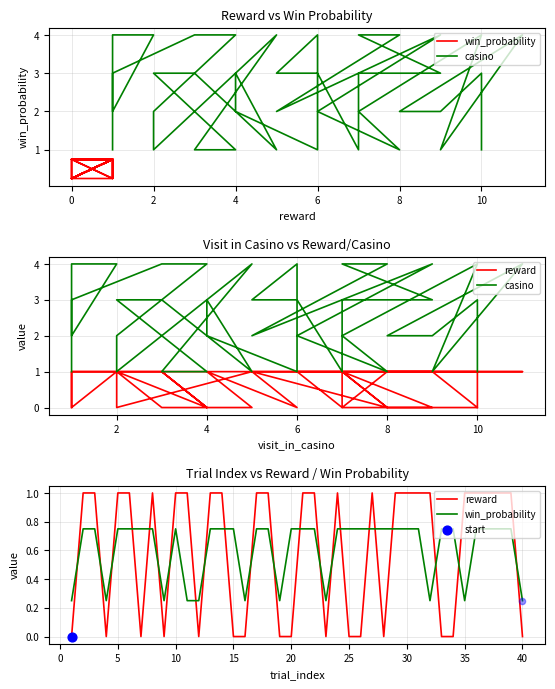

What are all the series names shown in the legend?

win_probability, casino, reward